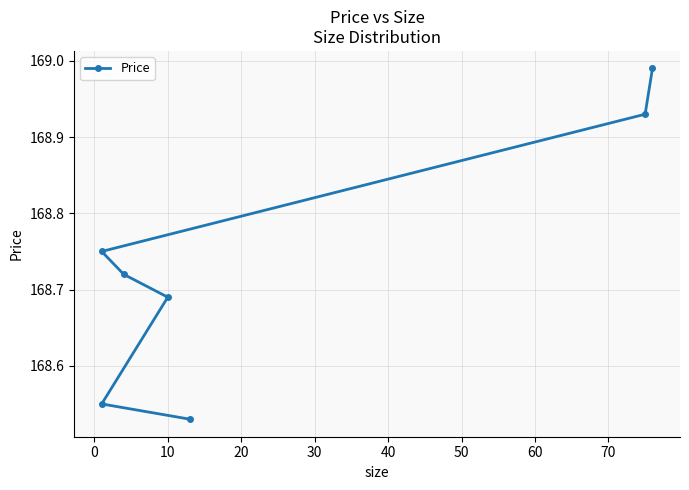

What is the difference between the second highest and second lowest values?

0.4